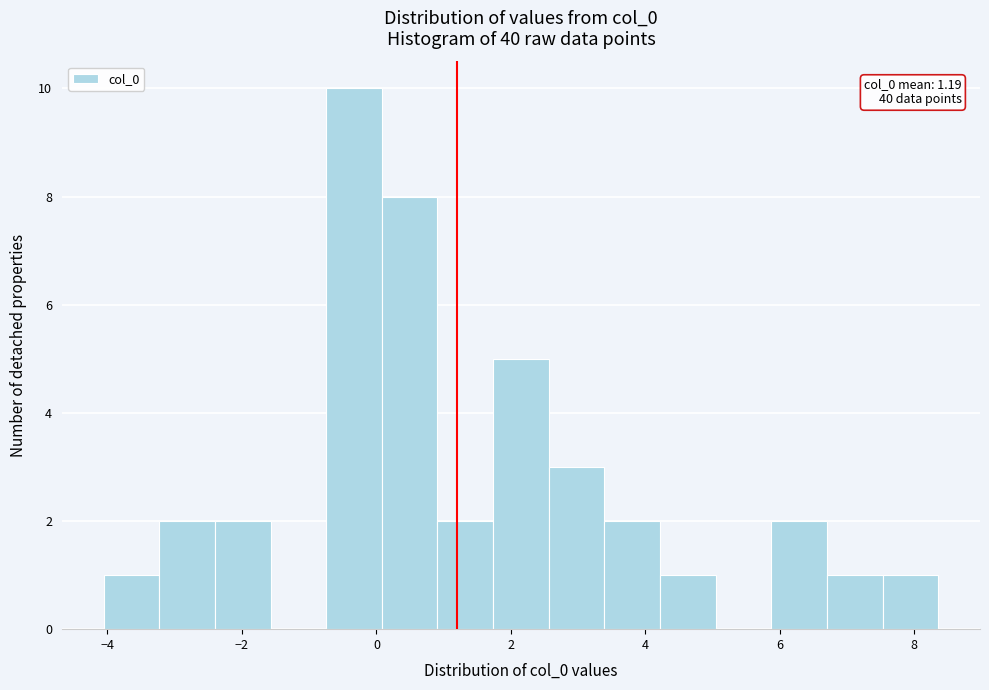

Which range on the x-axis has the tallest bar?

-0.8 to 0.0